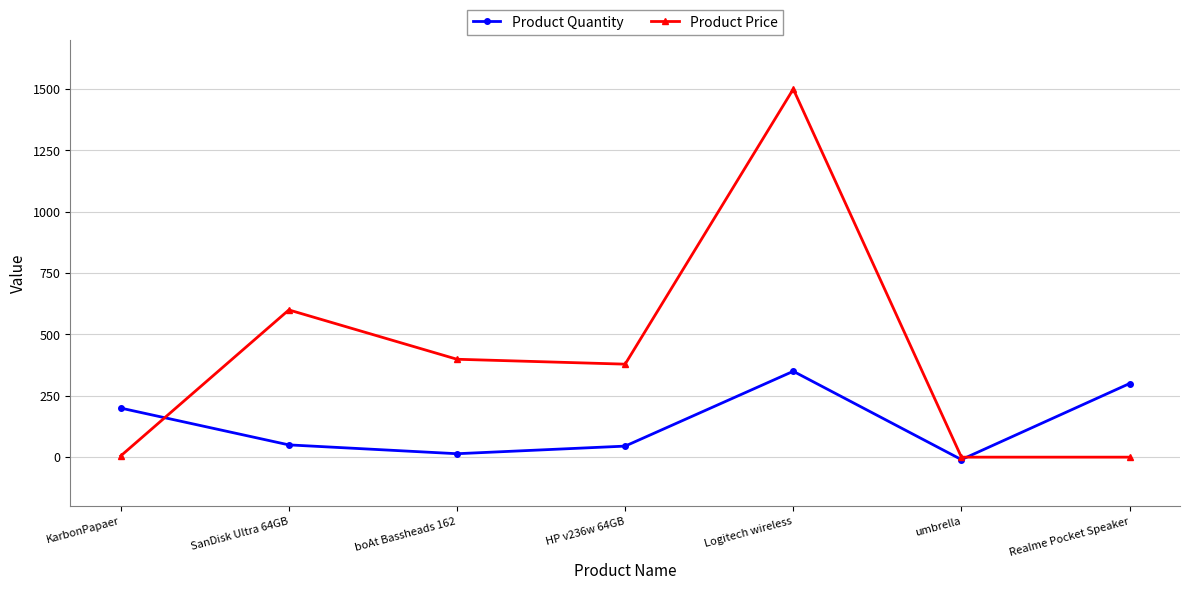

At which label is Product Price closest to 750?

SanDisk Ultra 64GB